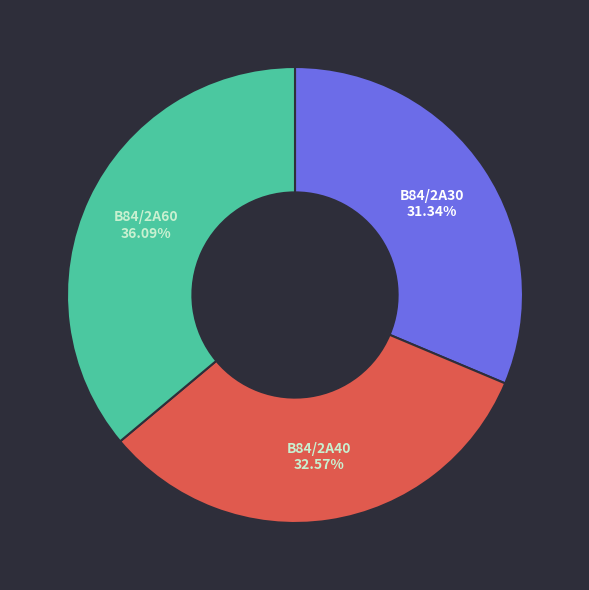

Is there any slice that represents more than half of the pie?

No